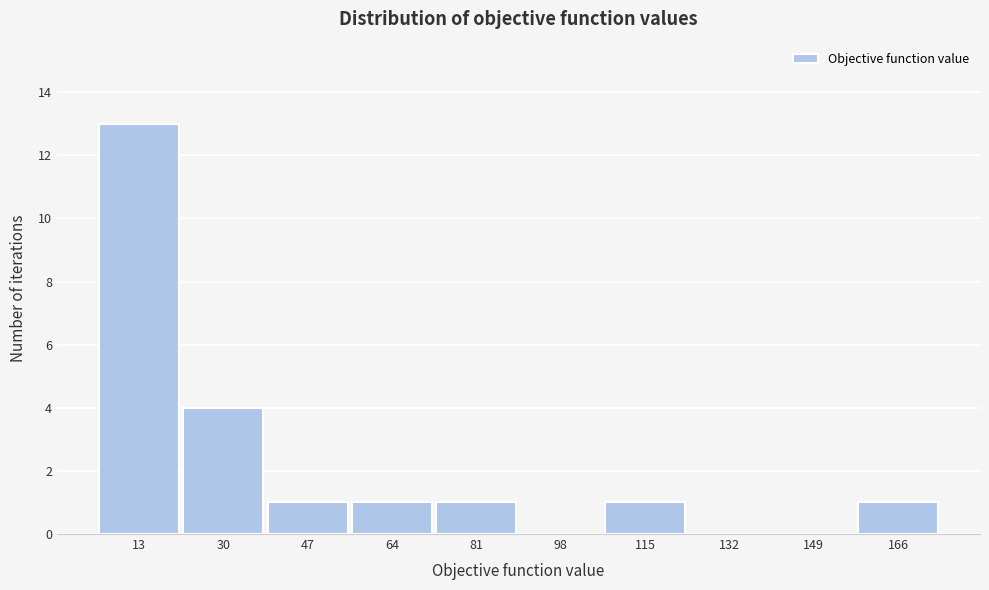

Reading left to right, transcribe all the data shown in this chart.

13=13	30=4	47=1	64=1	81=1	98=0	115=1	132=0	149=0	166=1